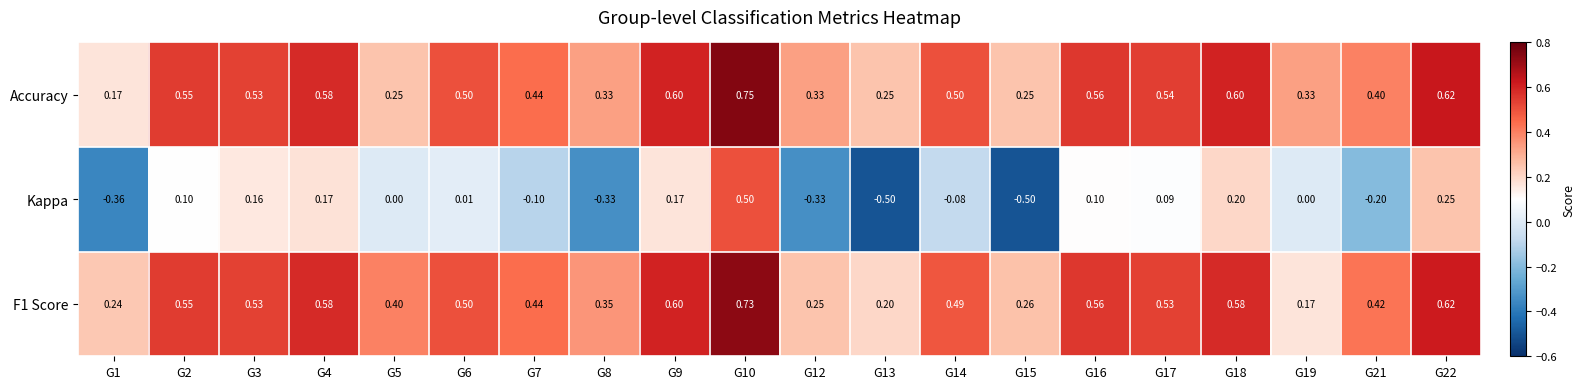

Which series has the largest total across all categories?

Accuracy